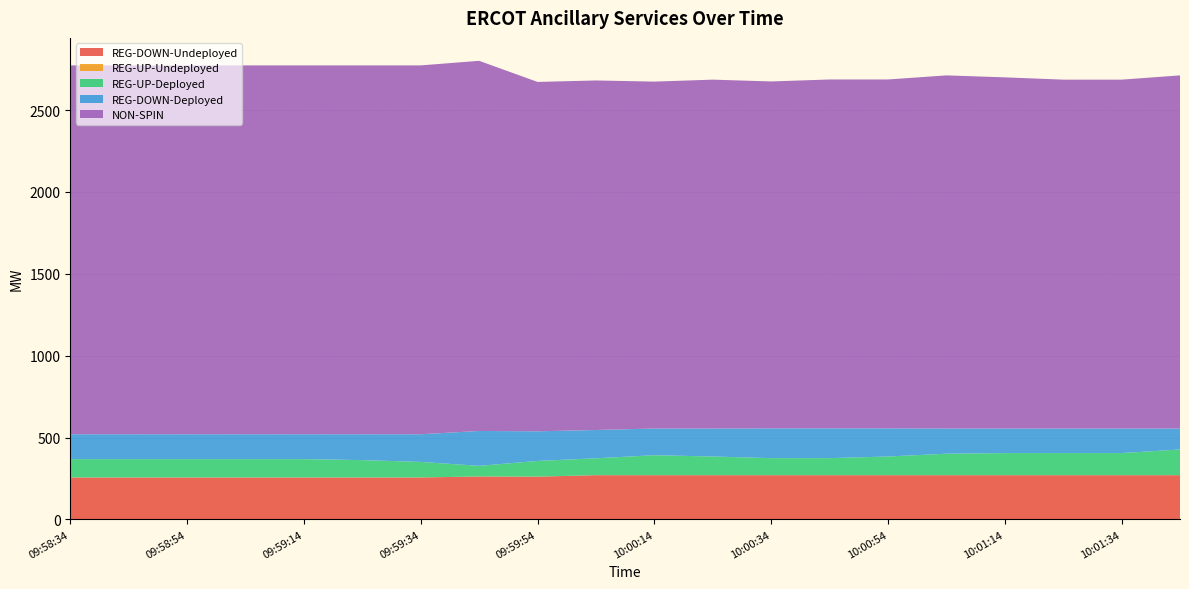

Reading right to left, extract all data points from this chart.

REG-DOWN-Undeployed: 270	270	270	270	270	270	270	270	270	270	270	261	262	256	256	256	256	256	256	256
REG-UP-Undeployed: 0	0	0	0	0	0	0	0	0	0	0	0	0	0	0	0	0	0	0	0
REG-UP-Deployed: 157	135	135	135	131	114	104	104	114	122	103	96	65	95	106	112	112	112	112	112
REG-DOWN-Deployed: 128	150	150	150	154	172	182	182	171	163	173	181	213	169	158	152	152	152	152	152
NON-SPIN: 2157	2131	2131	2145	2157	2131	2131	2119	2131	2119	2135	2134	2261	2253	2253	2253	2253	2253	2253	2253